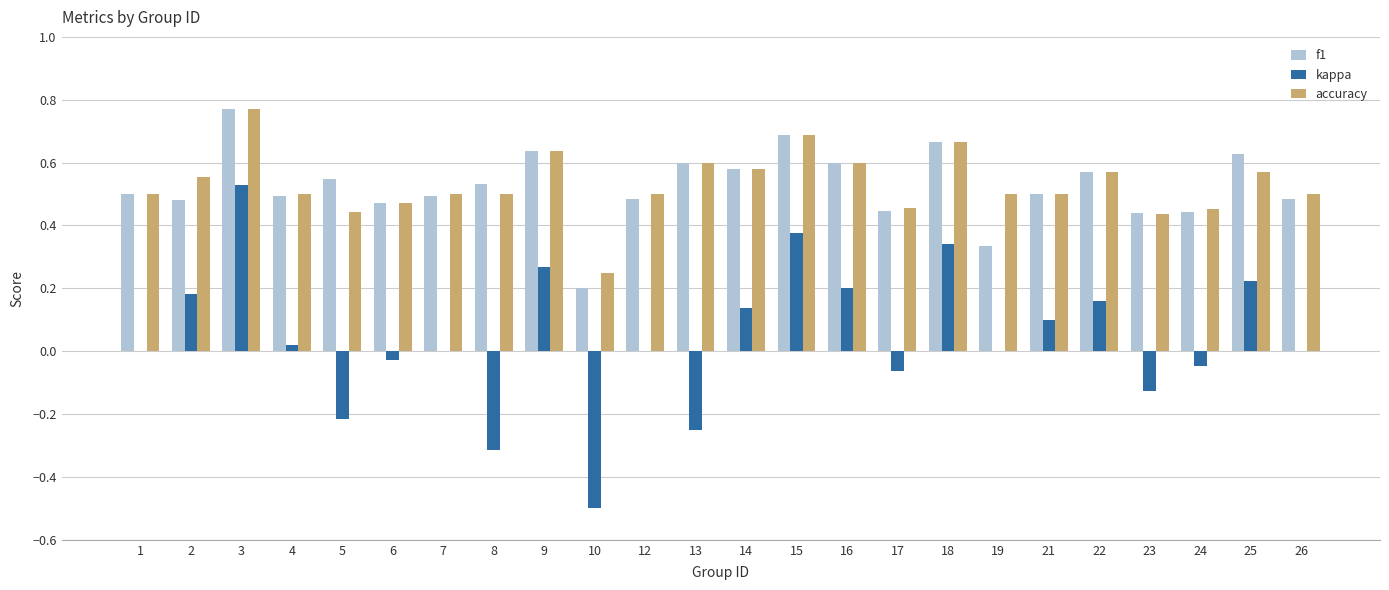

Between 14 and 18, which series saw the biggest shift?

kappa